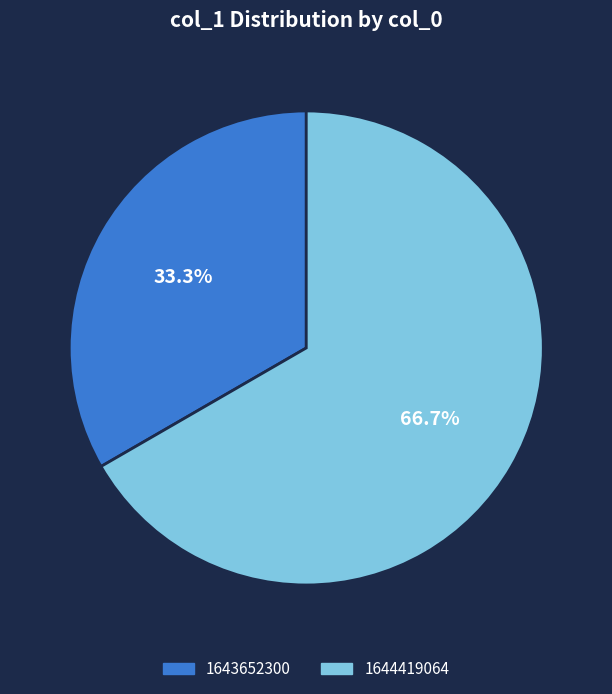

Count the number of slices in the pie.

2